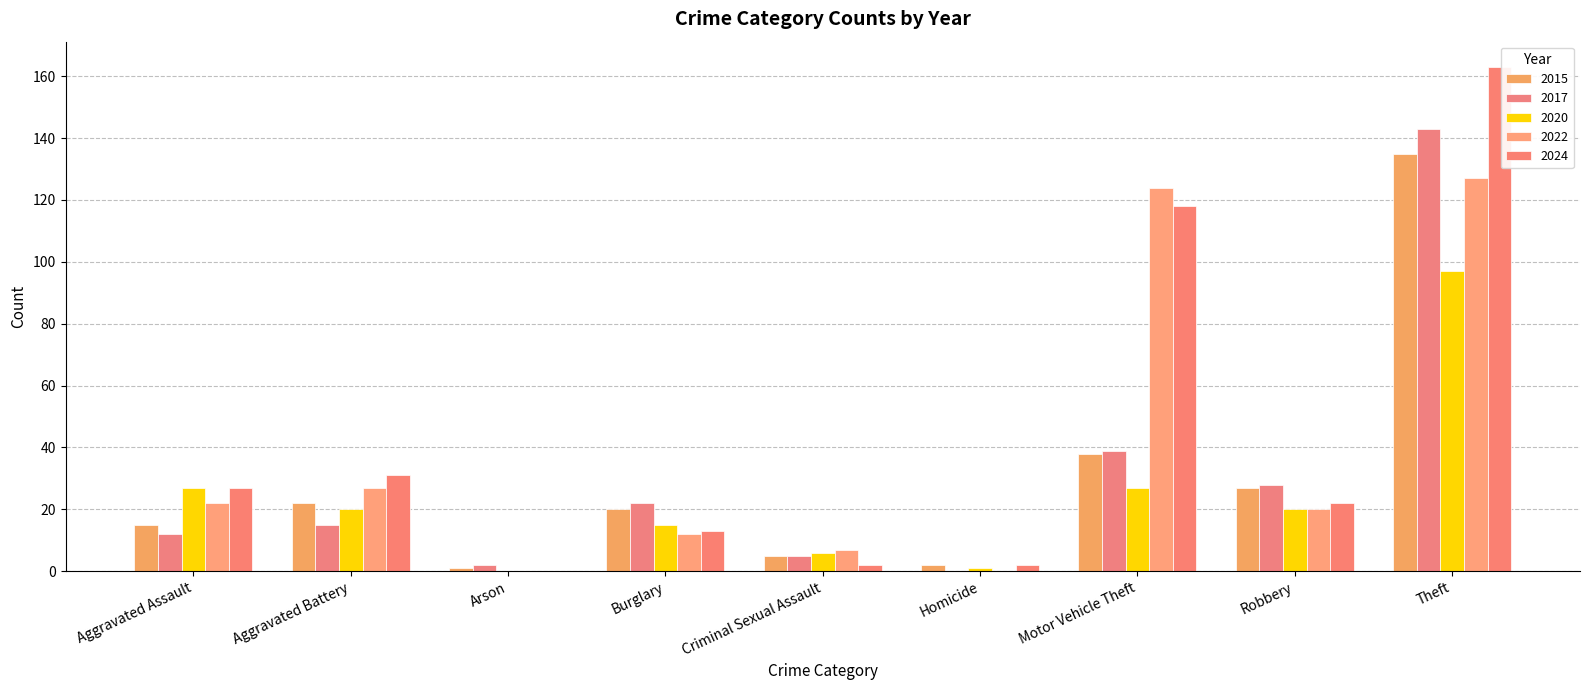

List the labels in order of 2022 value, smallest first.

Arson, Homicide, Criminal Sexual Assault, Burglary, Robbery, Aggravated Assault, Aggravated Battery, Motor Vehicle Theft, Theft